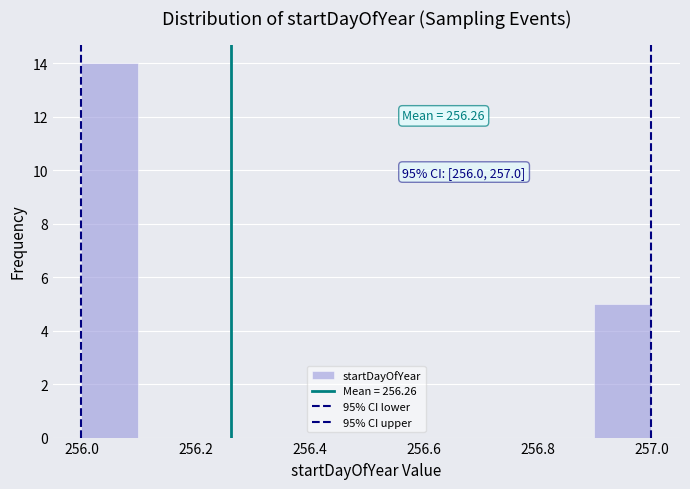

Which range on the x-axis has the tallest bar?

256.0 to 256.1